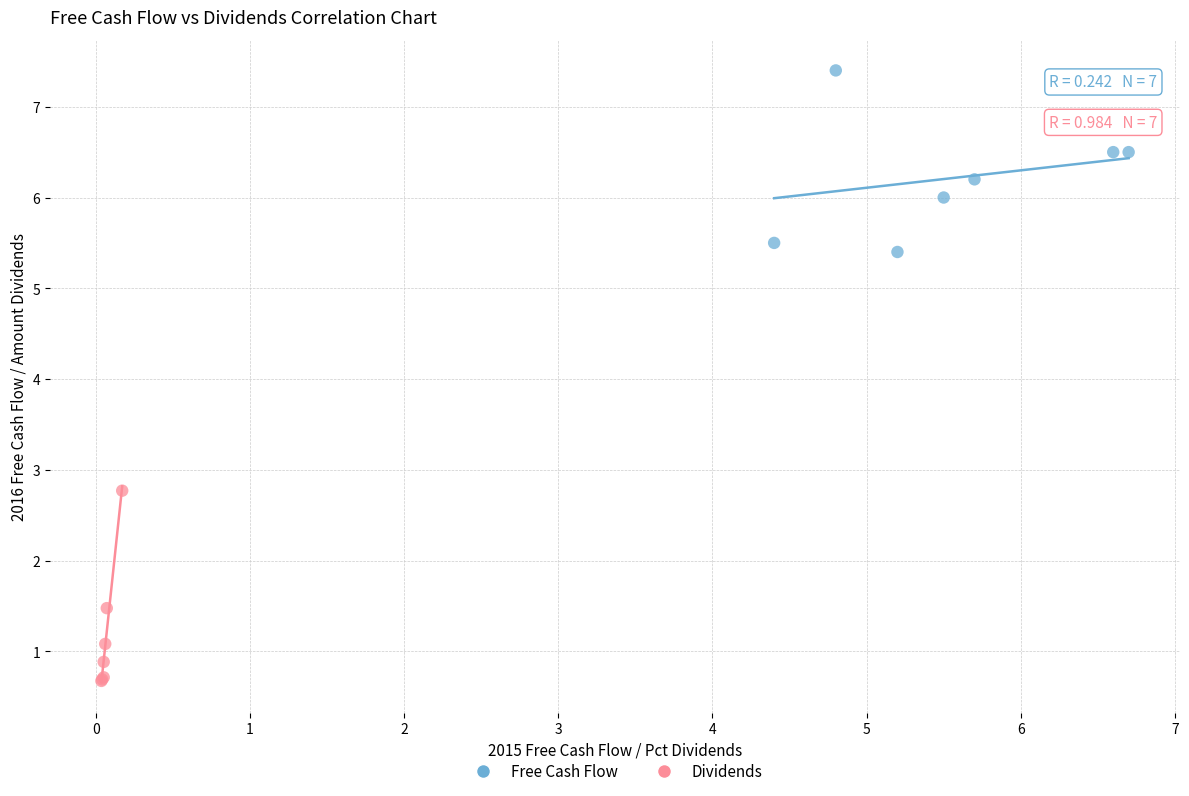

Which series has the widest spread of Y values?

Dividends